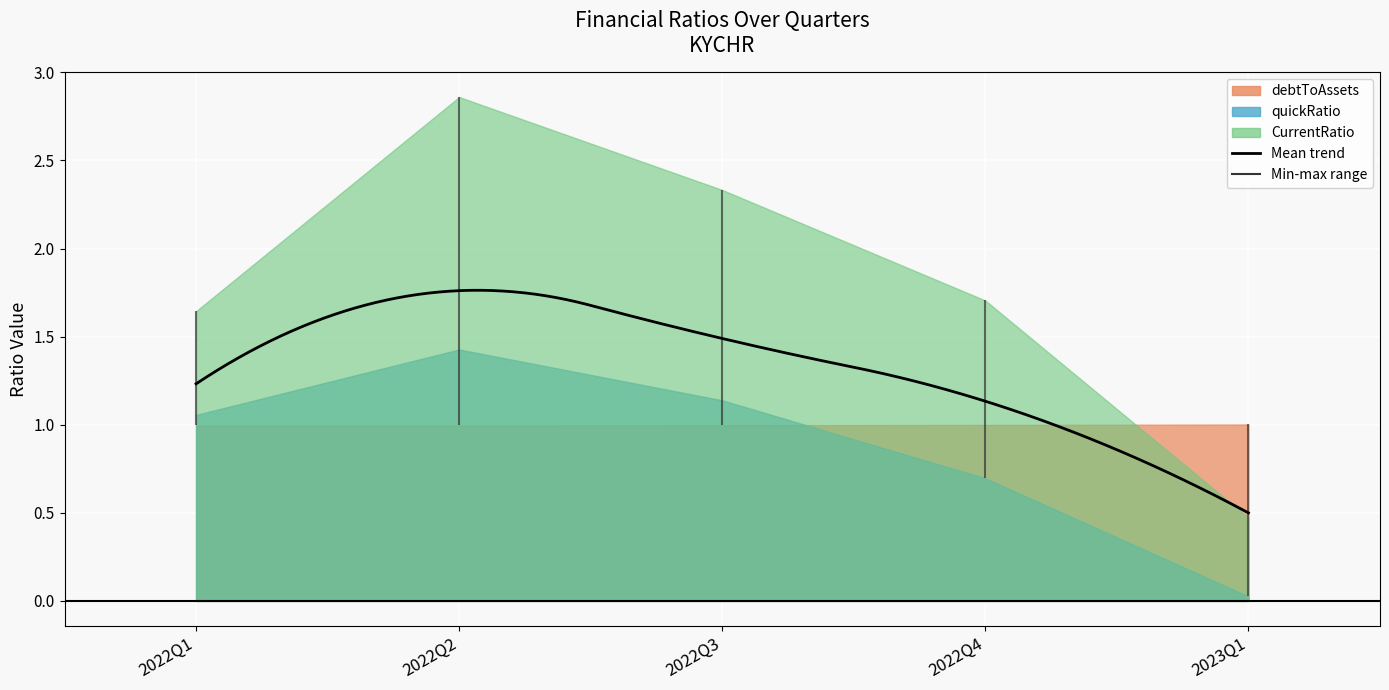

What is the maximum value for CurrentRatio?

2.9